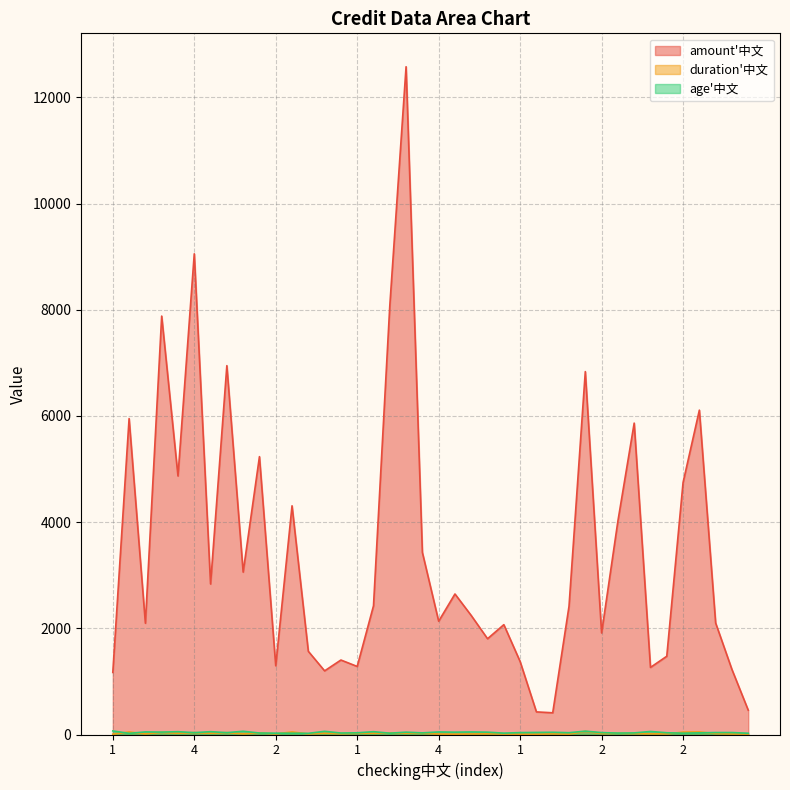

What is the difference between the highest and lowest values at 1?

1163